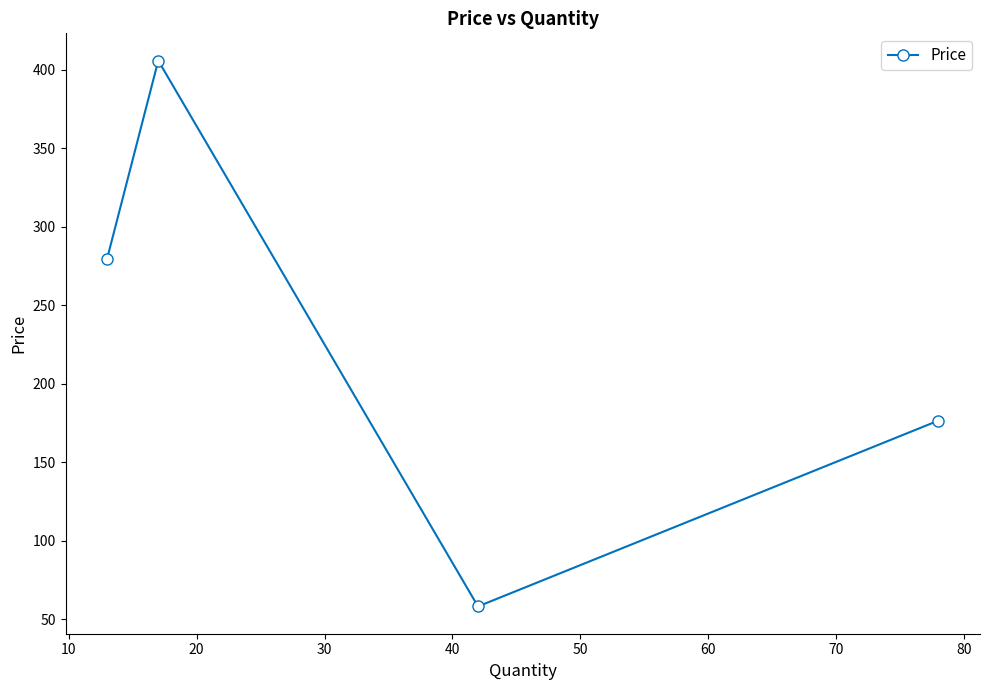

How many data points are less than 279?

2